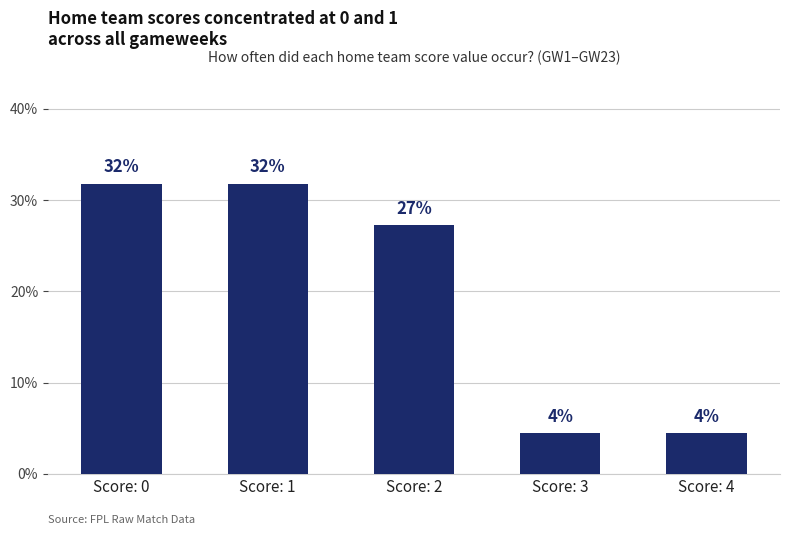

How many bars are there in total?

5